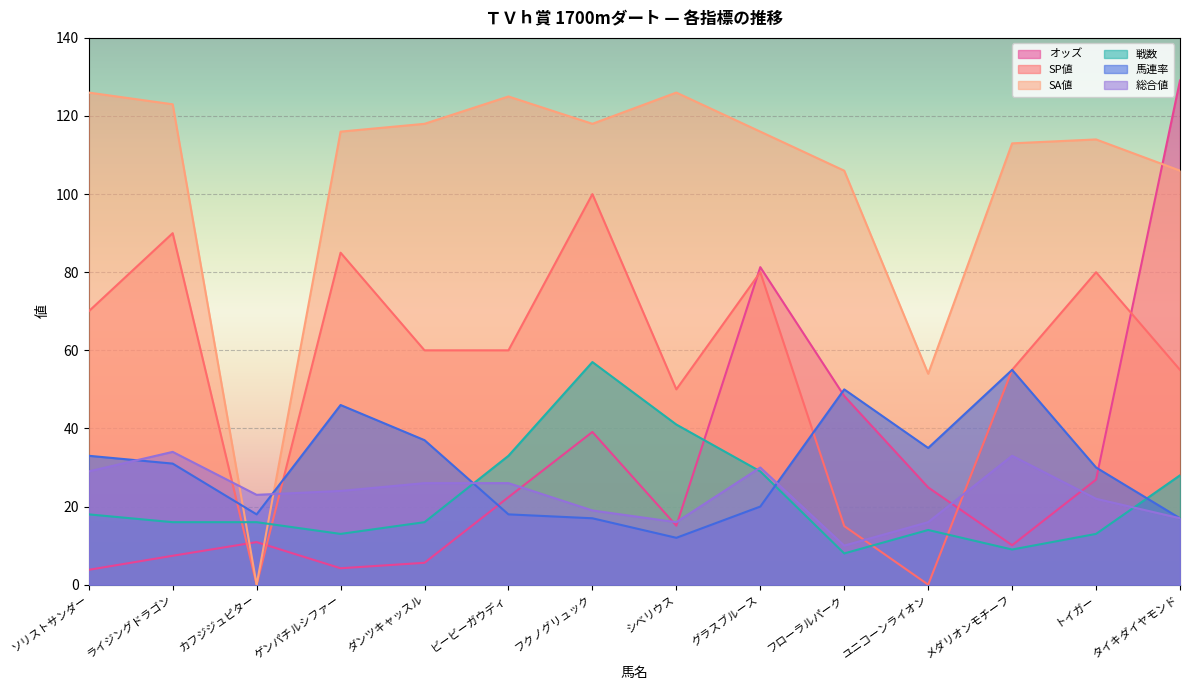

Which has a higher value, カフジジュピター or ライジングドラゴン?

カフジジュピター